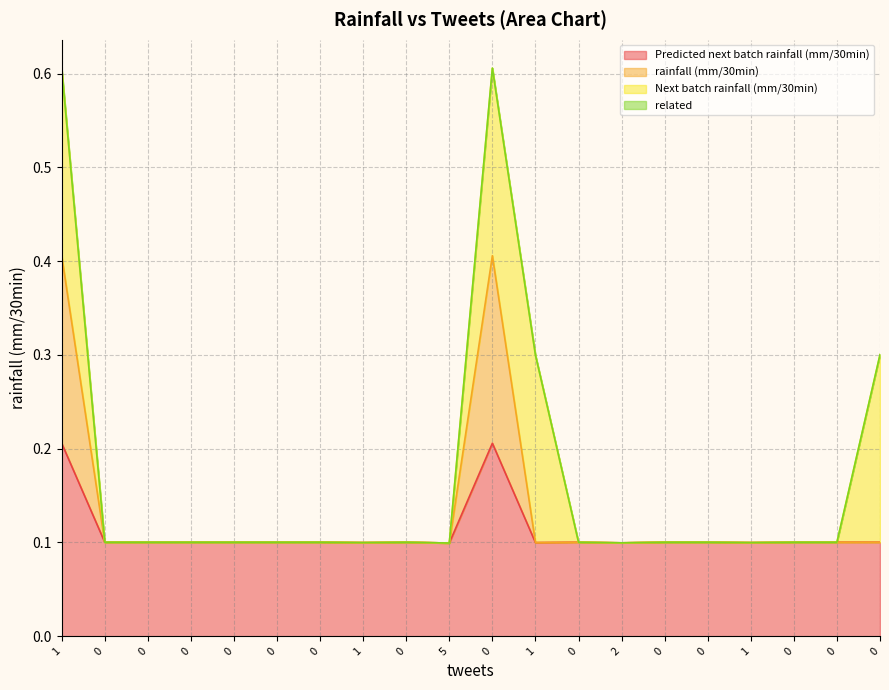

The rainfall (mm/30min) series shows 0.4 at 1. True or false?

True